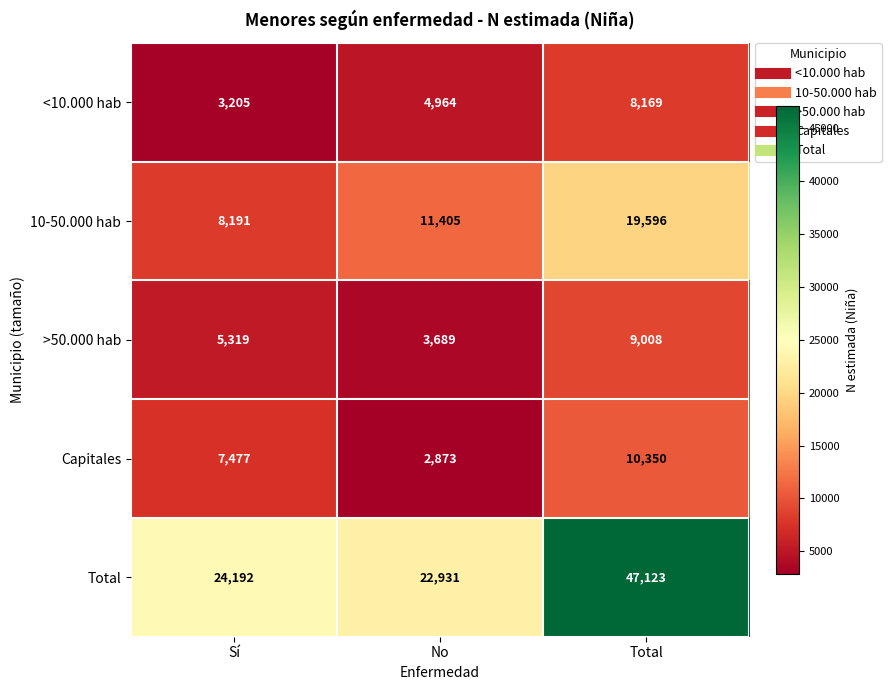

The 10-50.000 hab series shows 19596 at Total. True or false?

True